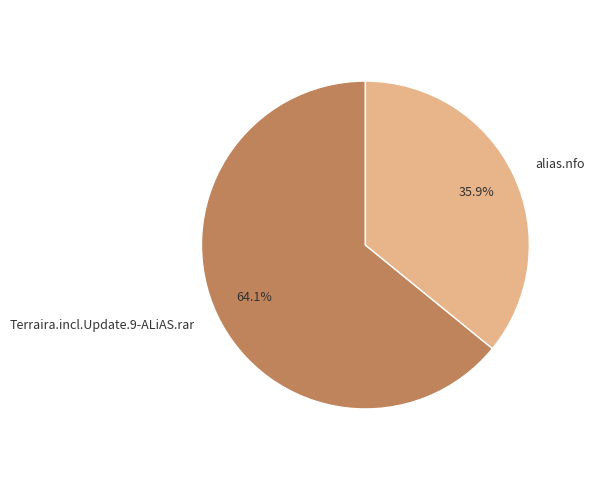

Which category accounts for the majority?

Terraira.incl.Update.9-ALiAS.rar